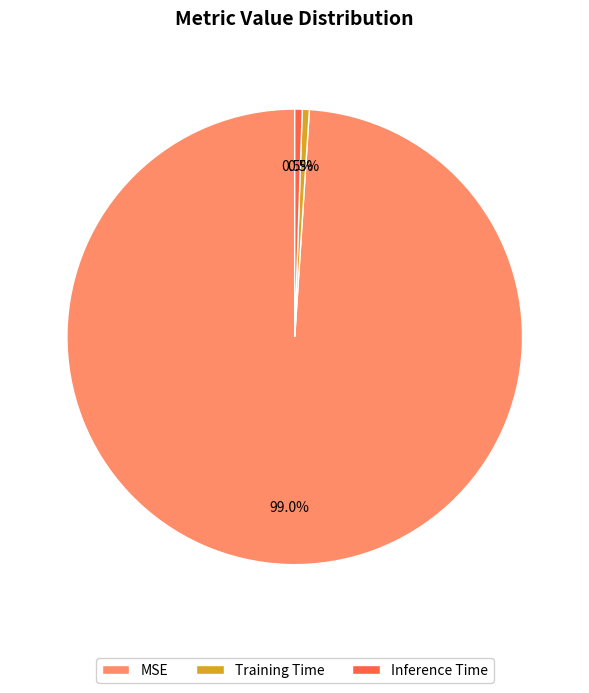

To the nearest percent, what is the combined percentage of Training Time and Inference Time?

1%